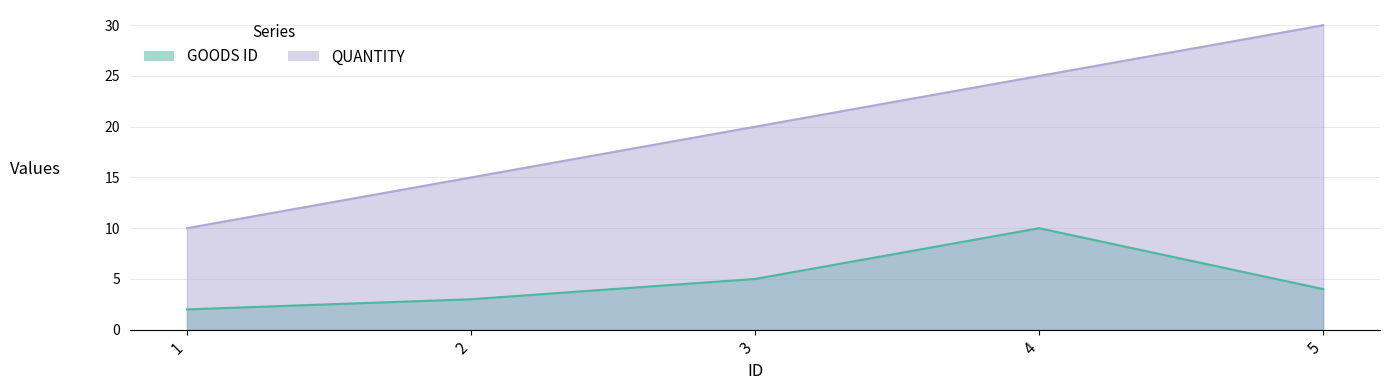

Count the number of categories in the chart.

5